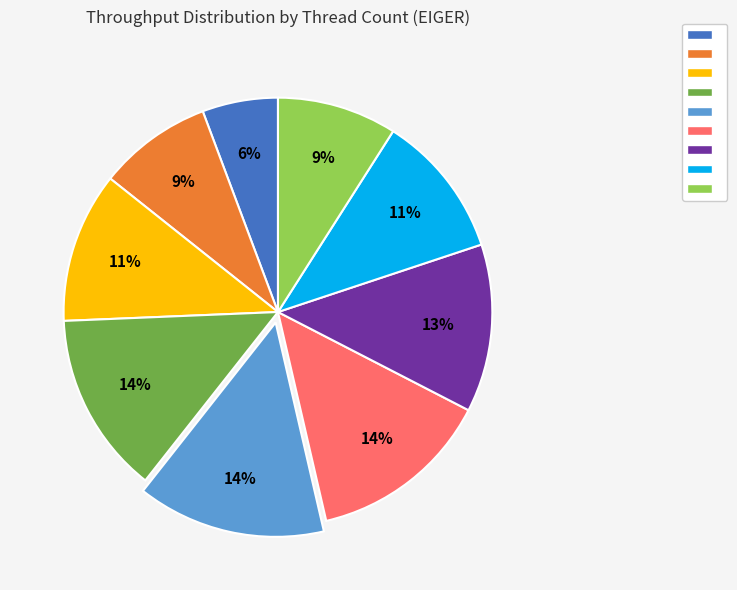

To the nearest percent, what is the average slice percentage?

11%